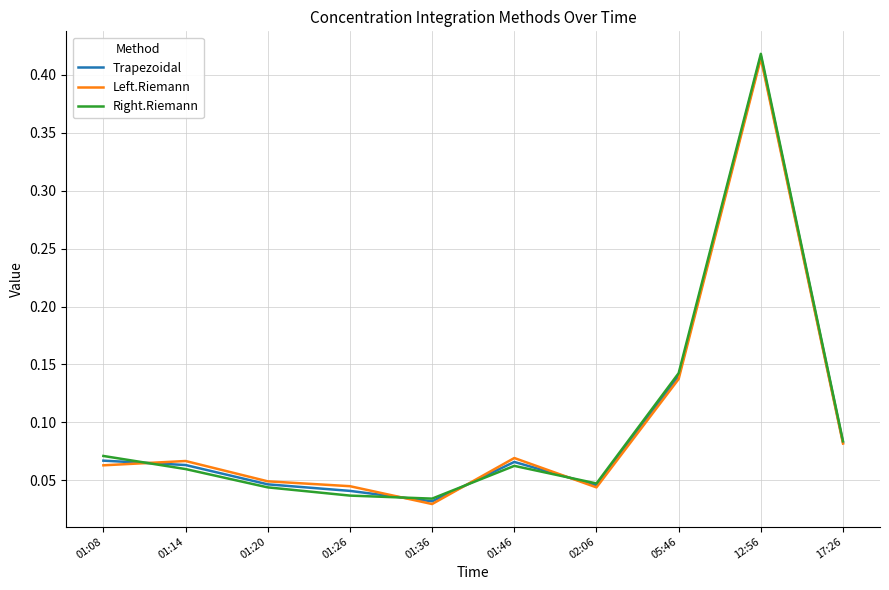

Between 01:08 and 12:56, which series saw the biggest shift?

Left.Riemann